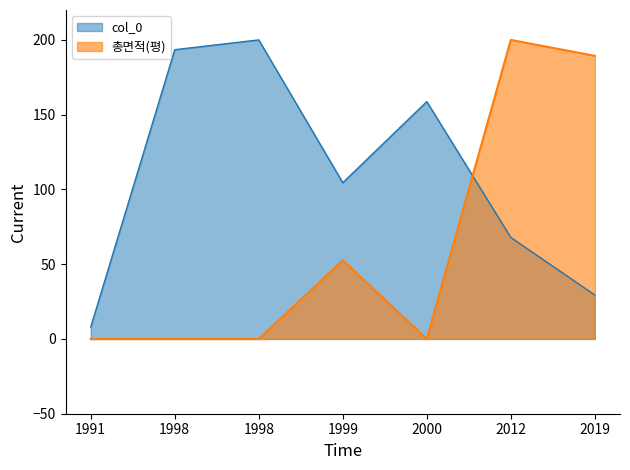

Reading left to right, transcribe all the data shown in this chart.

col_0: 1991=8.0	1998=193.5	1998=200.0	1999=104.5	2000=158.7	2012=67.9	2019=29.4
총면적(평): 1991=0.0	1998=0.0	1998=0.0	1999=52.6	2000=0.0	2012=200.0	2019=189.4